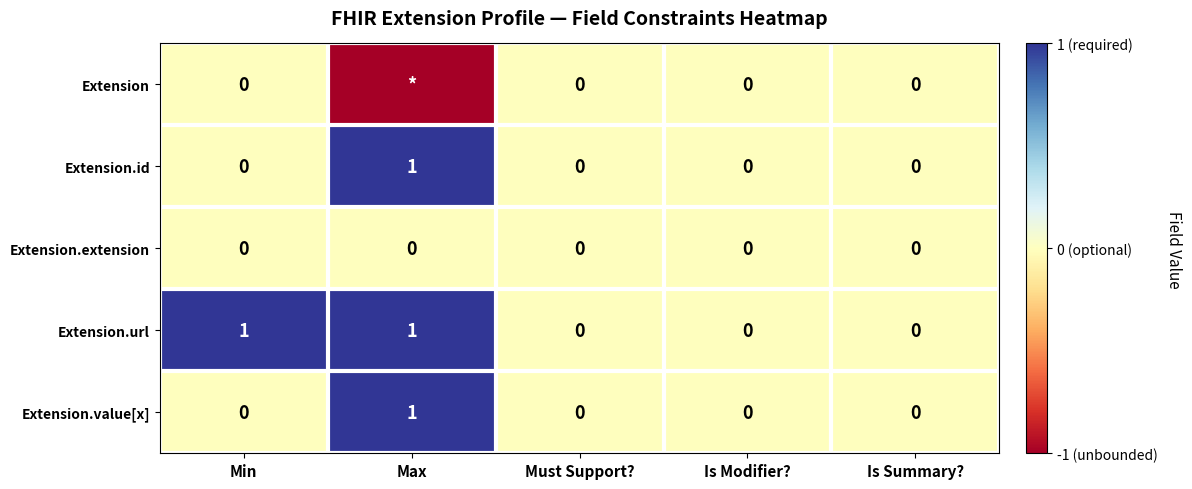

At which label does Extension.value[x] reach its peak?

Max